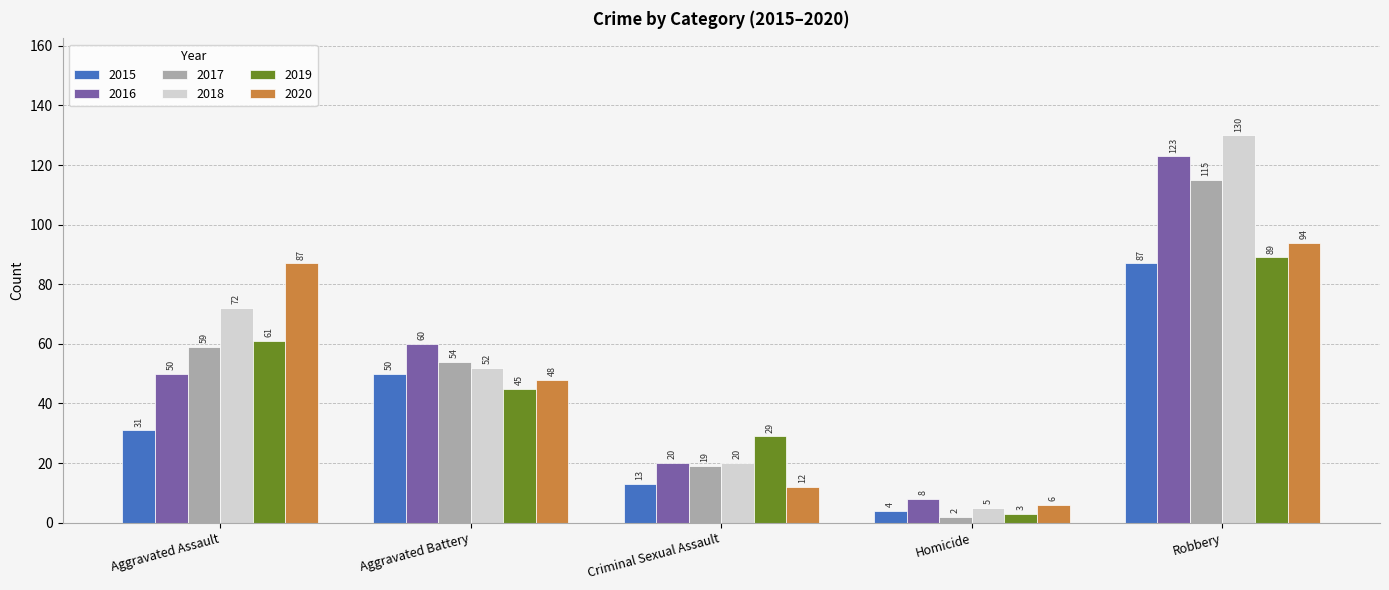

Reading left to right, extract all data points from this chart.

2015: 31	50	13	4	87
2016: 50	60	20	8	123
2017: 59	54	19	2	115
2018: 72	52	20	5	130
2019: 61	45	29	3	89
2020: 87	48	12	6	94